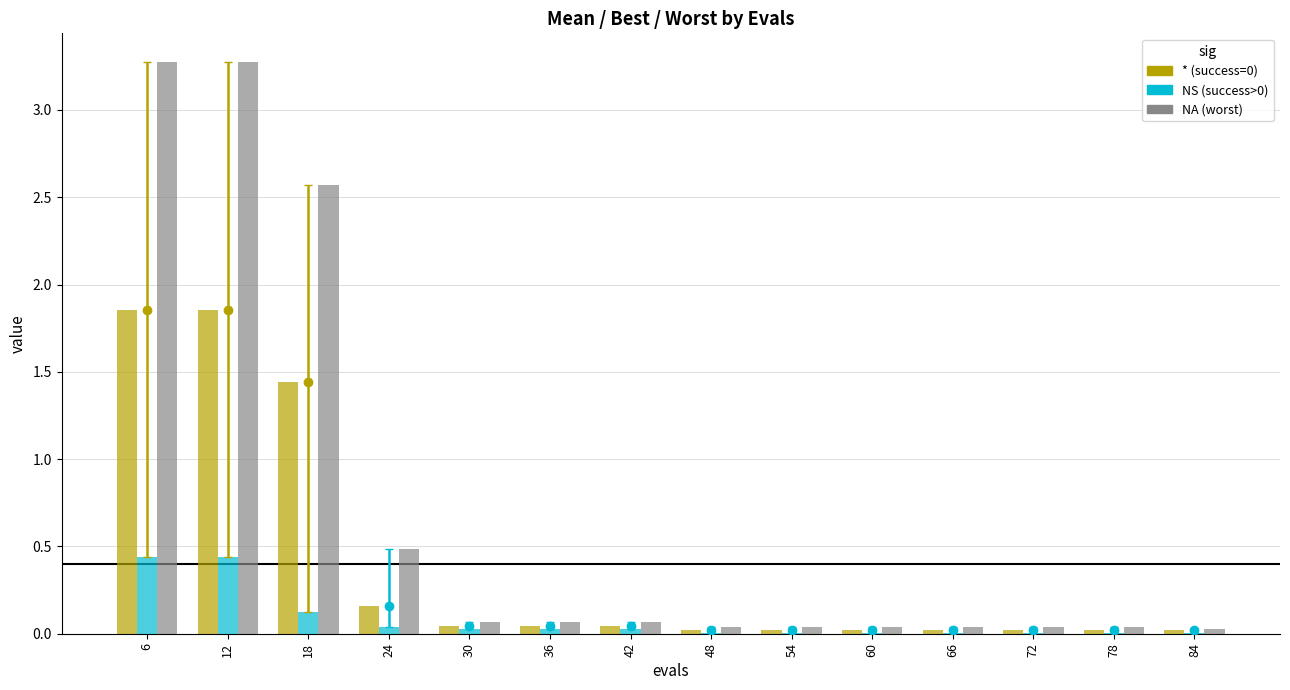

Which category has the lowest value across all series?

48